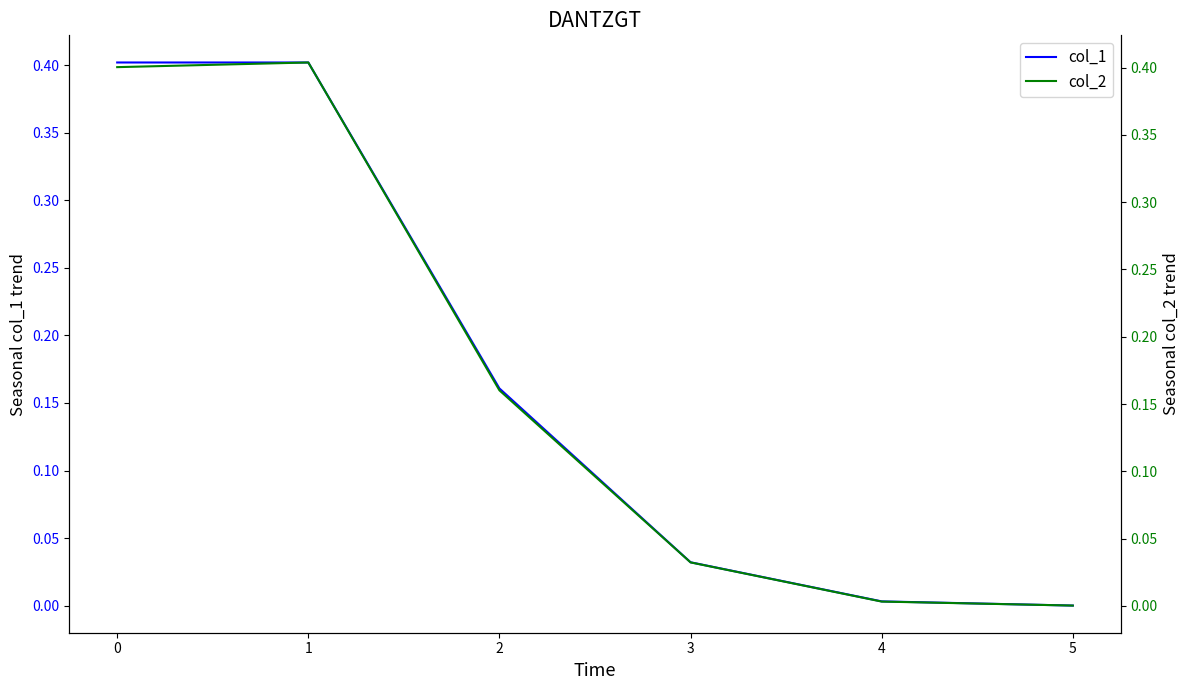

Rank the categories by col_2 value from highest to lowest.

0, −1, 1, 2, 3, 4